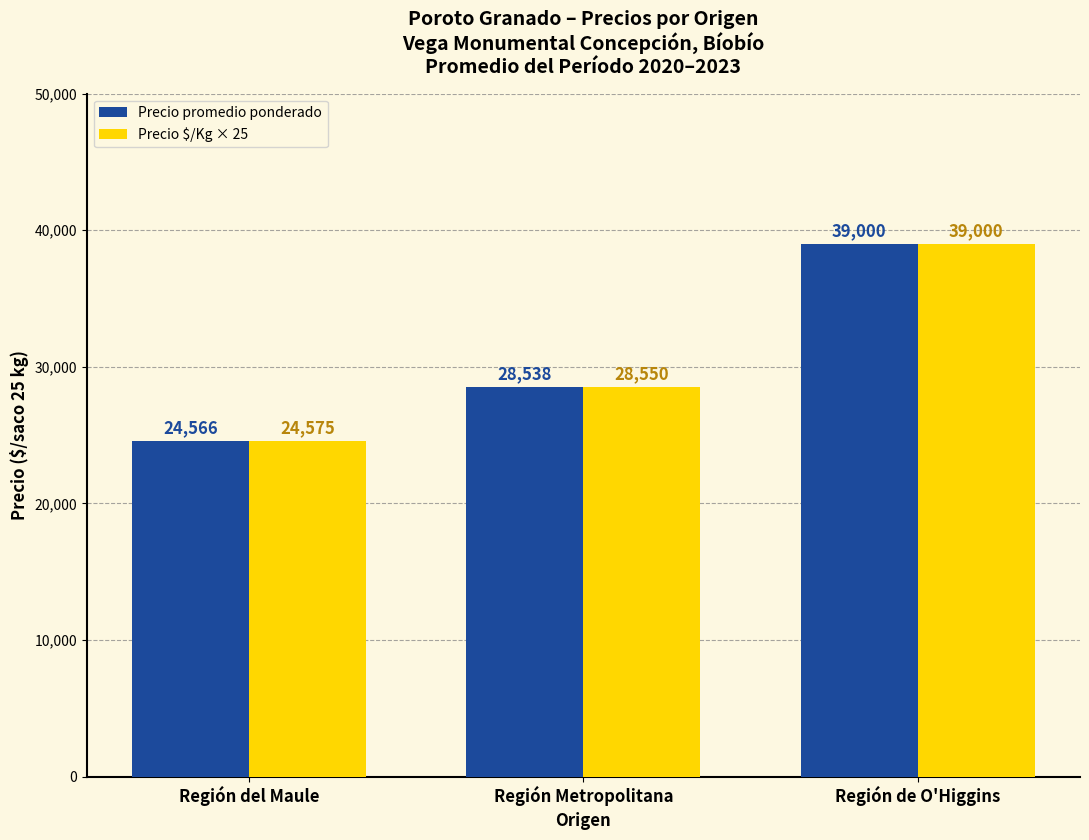

How many Precio $/Kg × 25 values are between 24575 and 39000?

3